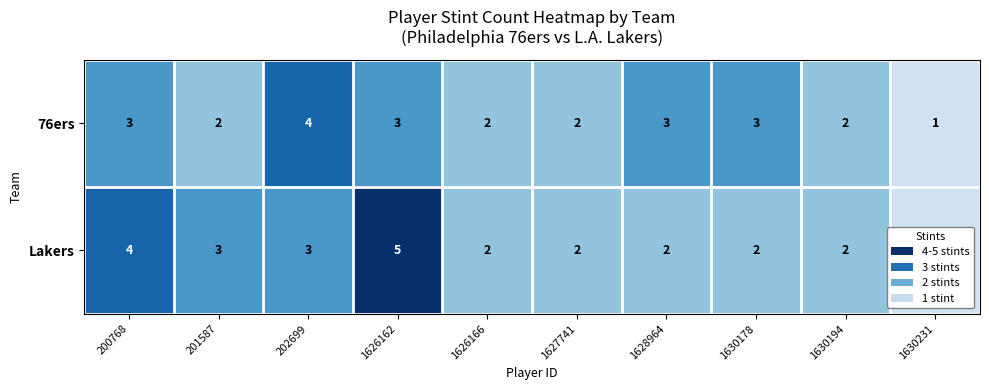

How many 76ers values are between 2 and 3?

8